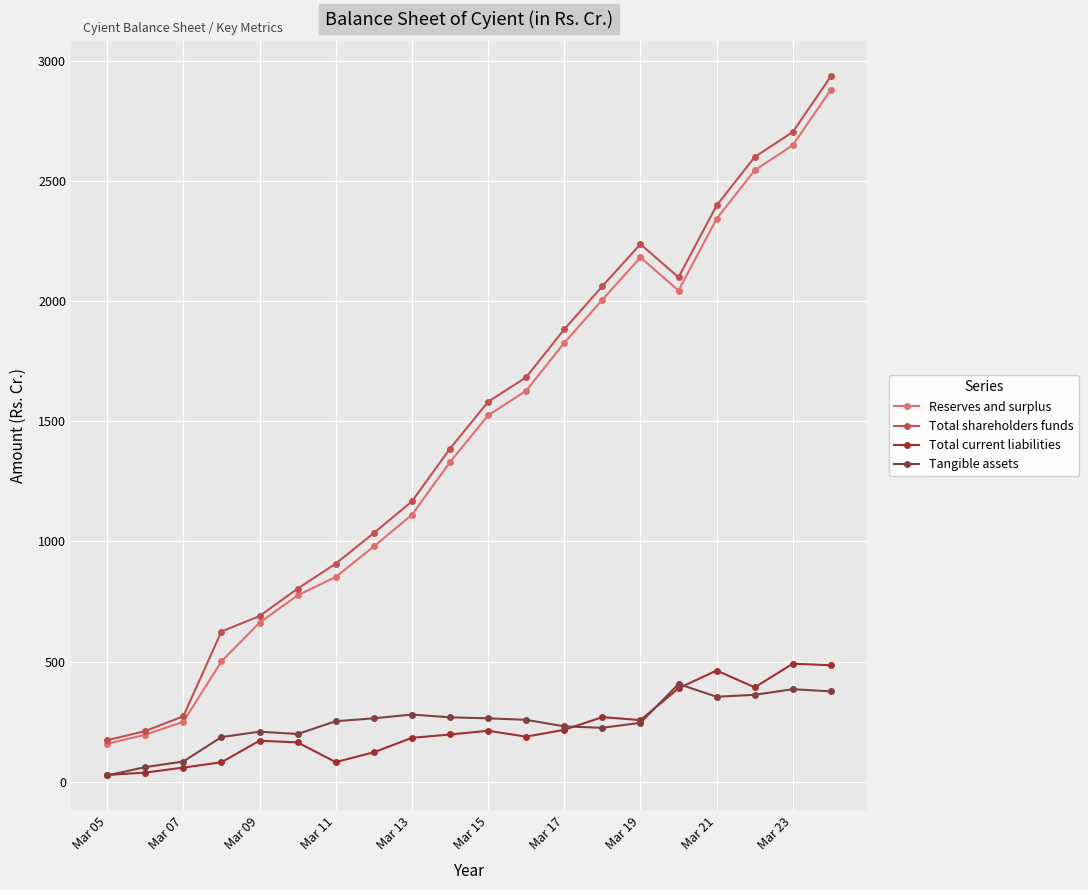

What is the value of the Total shareholders funds point at the 12th from the left?

1683.0